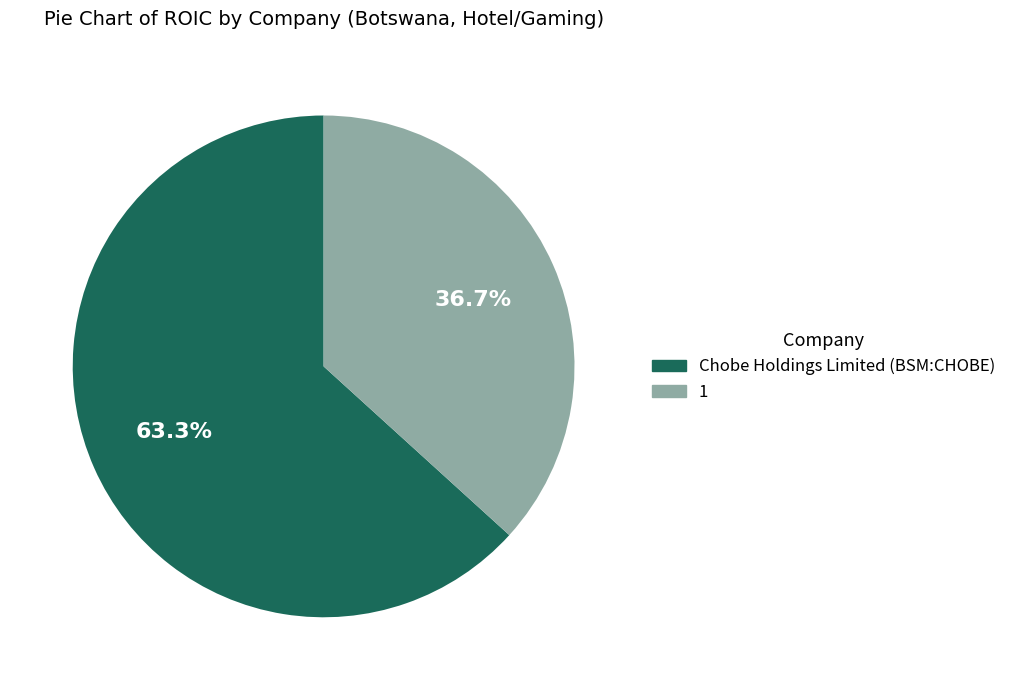

Count the number of slices in the pie.

2